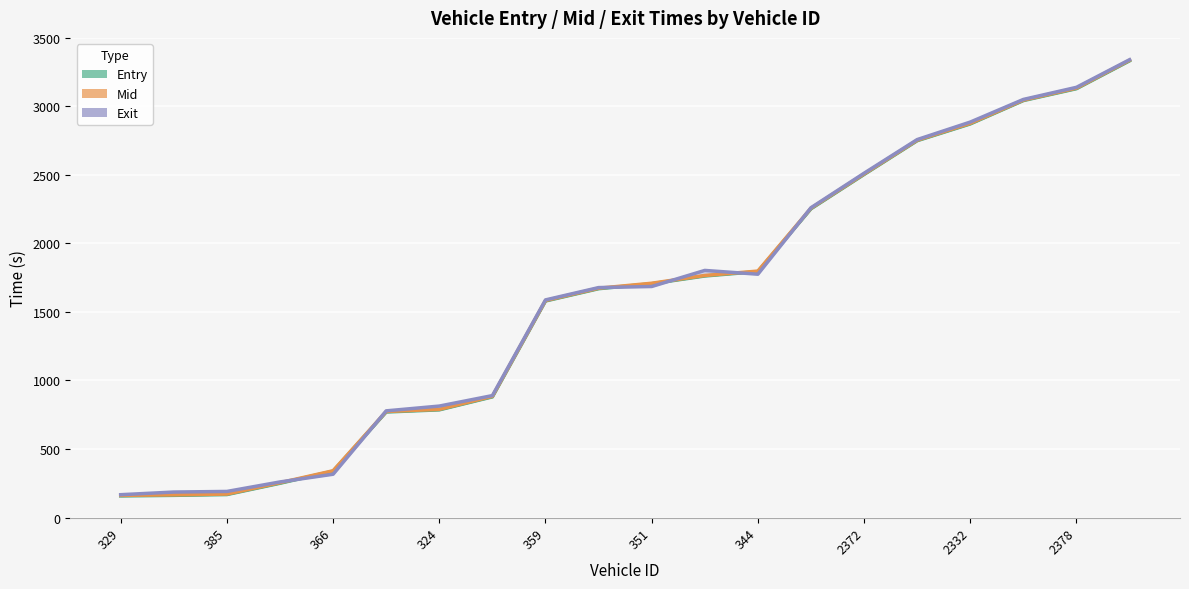

Where is mid nearest to the value 1749?

11